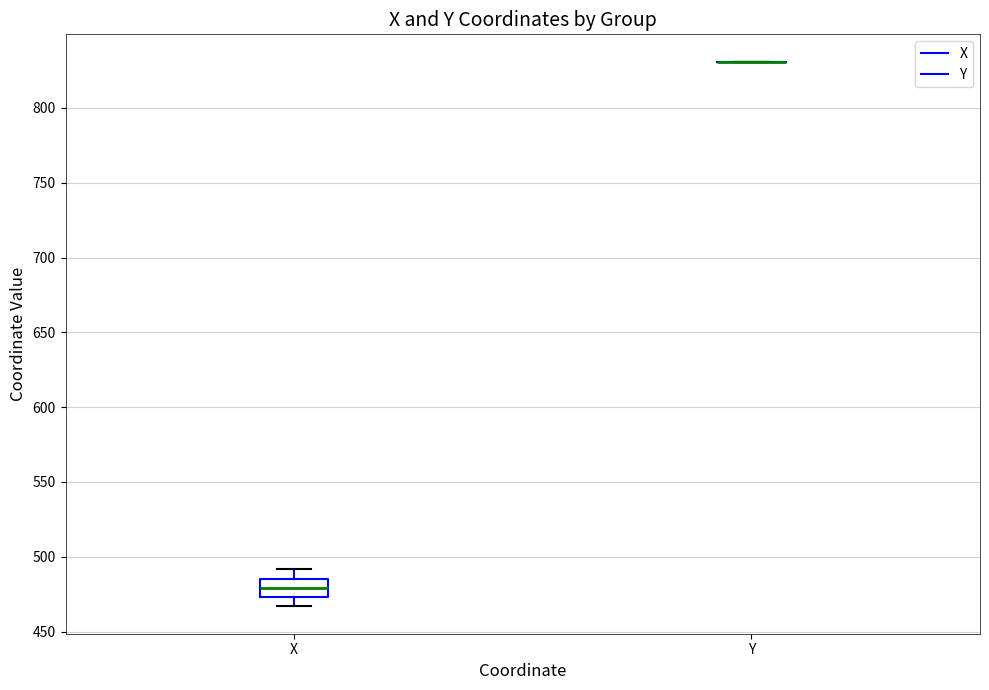

Reading left to right, read every box against the y-axis: the position of its median line, the range the box covers, and the ends of its whiskers. The values are not printed on the chart, so give them approximately, as read against the axis.

X: median 480, box 475 to 485, whiskers 465 to 490
Y: box collapsed to a line at 830, whiskers 830 to 830